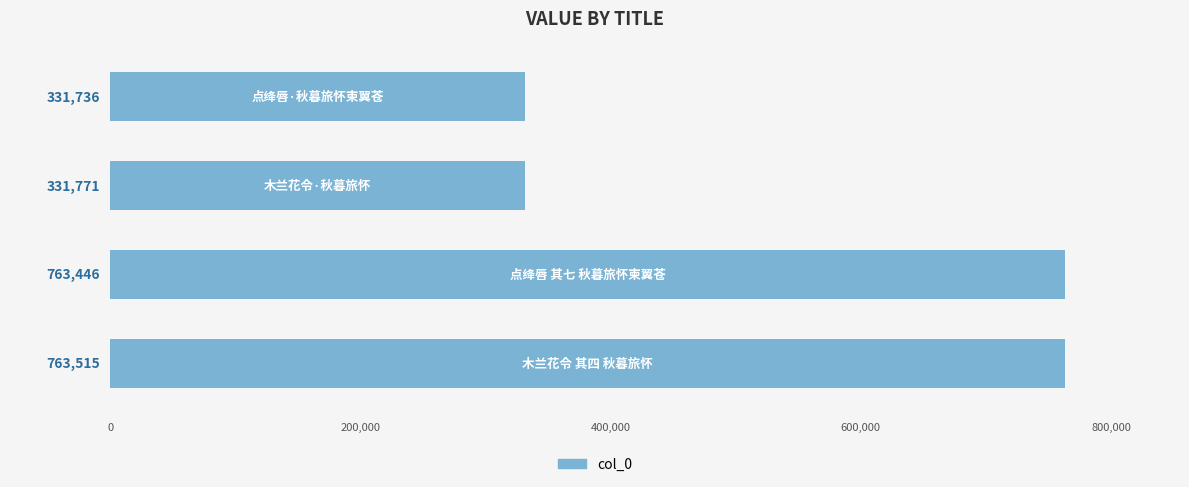

What is the difference between the maximum and minimum values?

431779